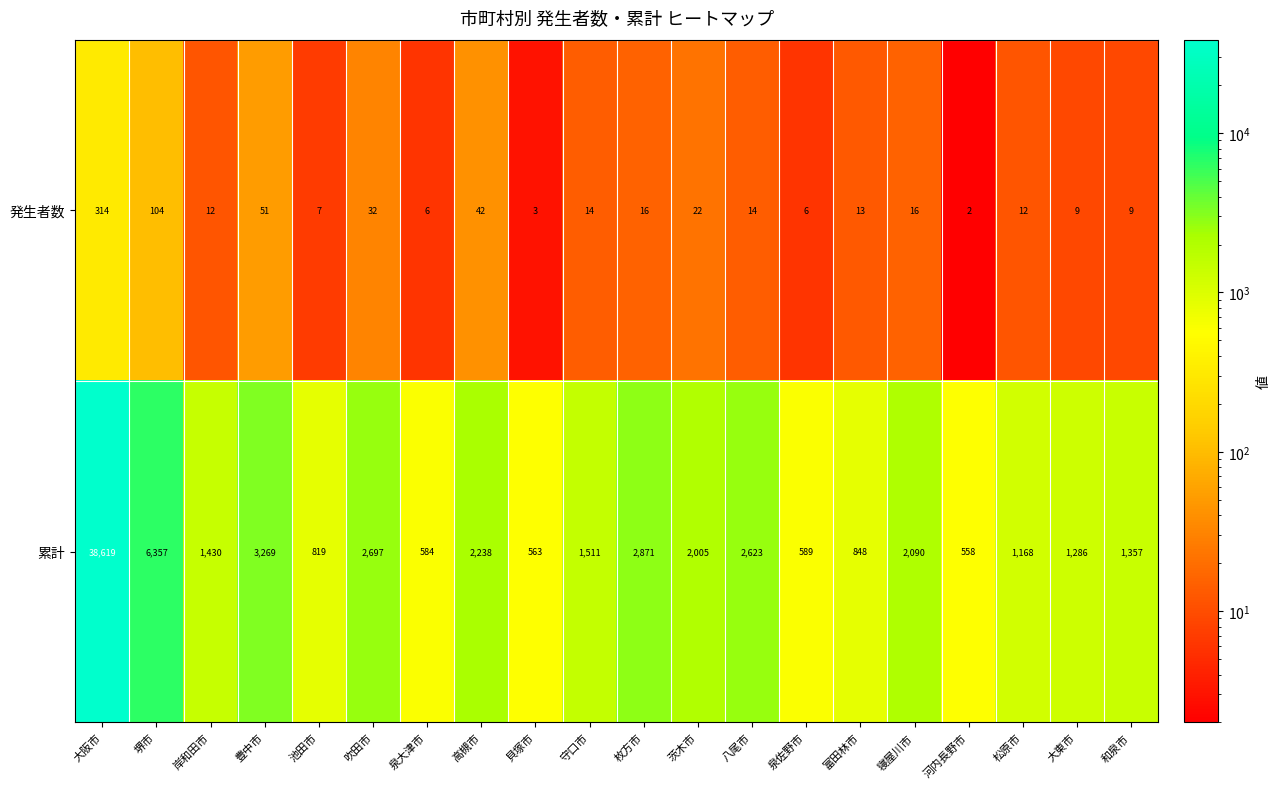

Rank the series by their average value, from lowest to highest.

発生者数, 累計